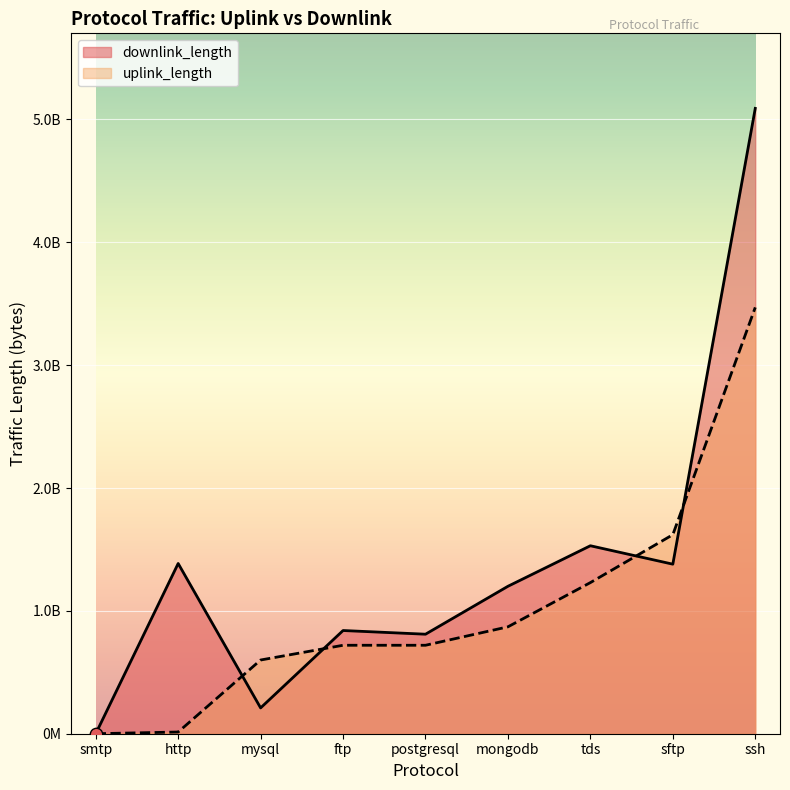

What is the total value across all series at sftp?

3000275460